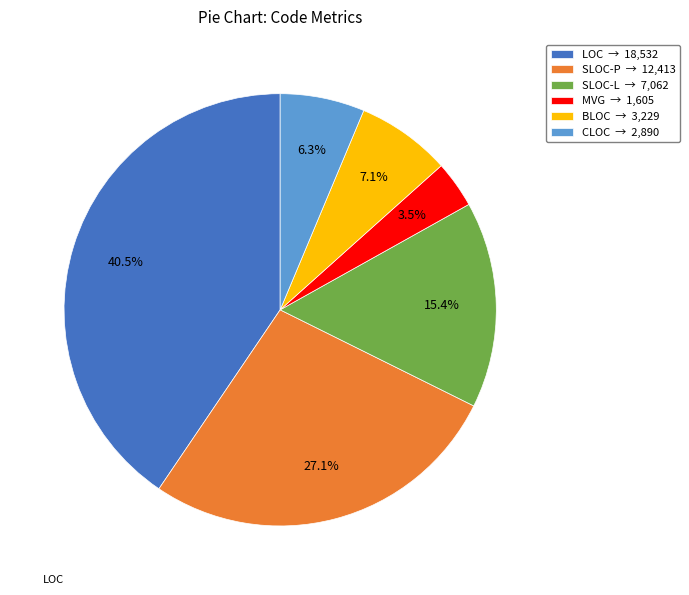

What percentage is NOT represented by BLOC?

92.9%